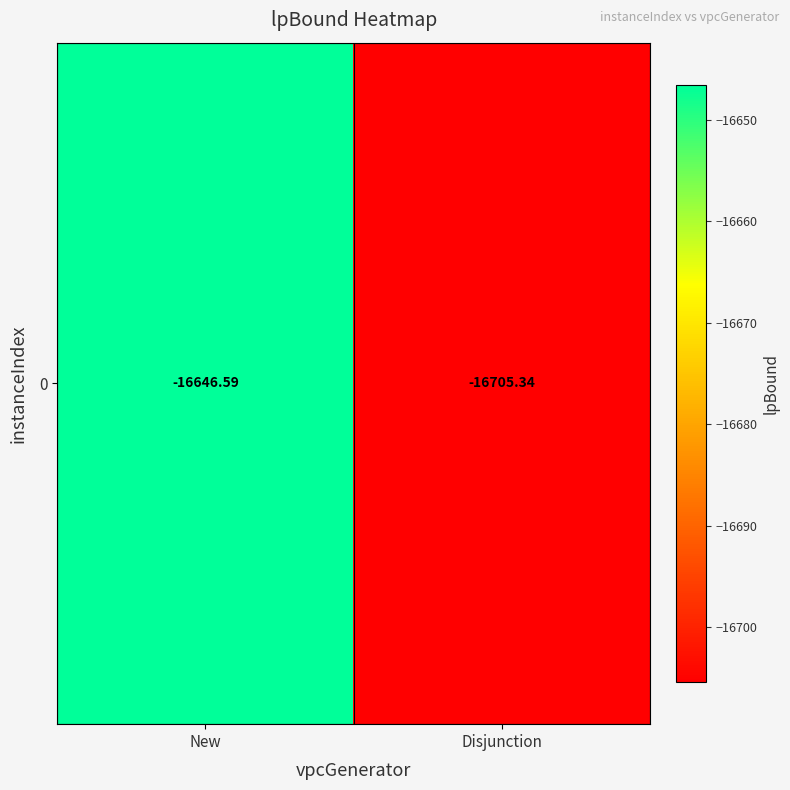

List the labels in order of value, largest first.

New, Disjunction